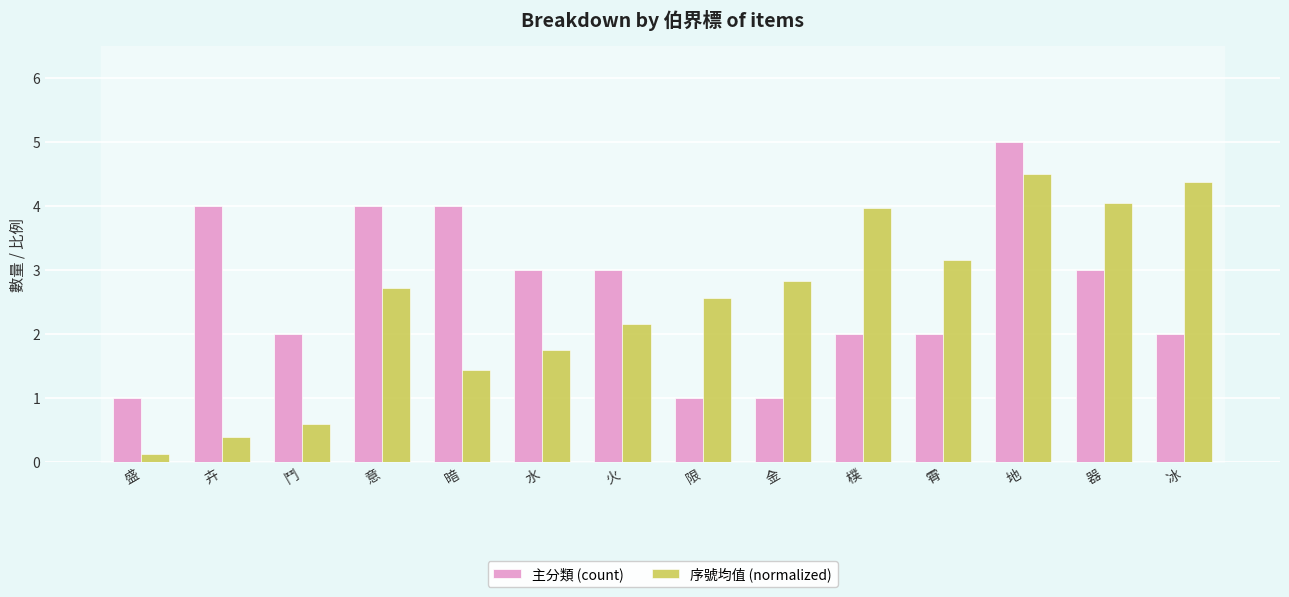

Between 鬥 and 意, which series saw the biggest shift?

序號均值 (normalized)